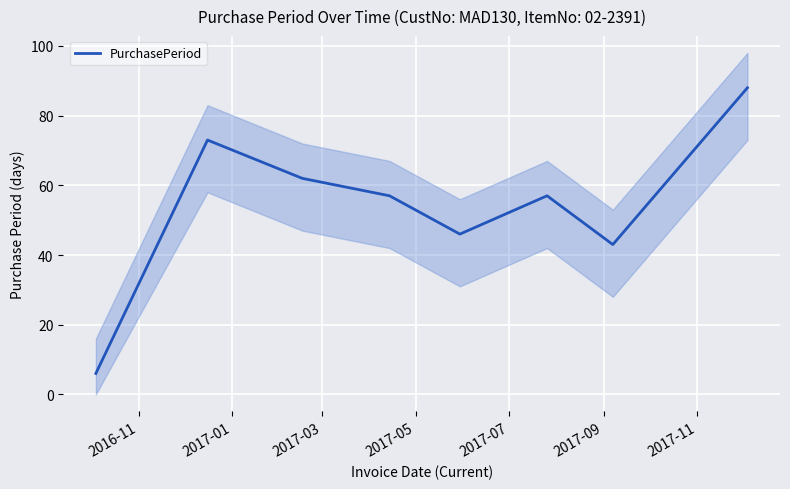

The value at 2017-11 is 27. True or false?

False